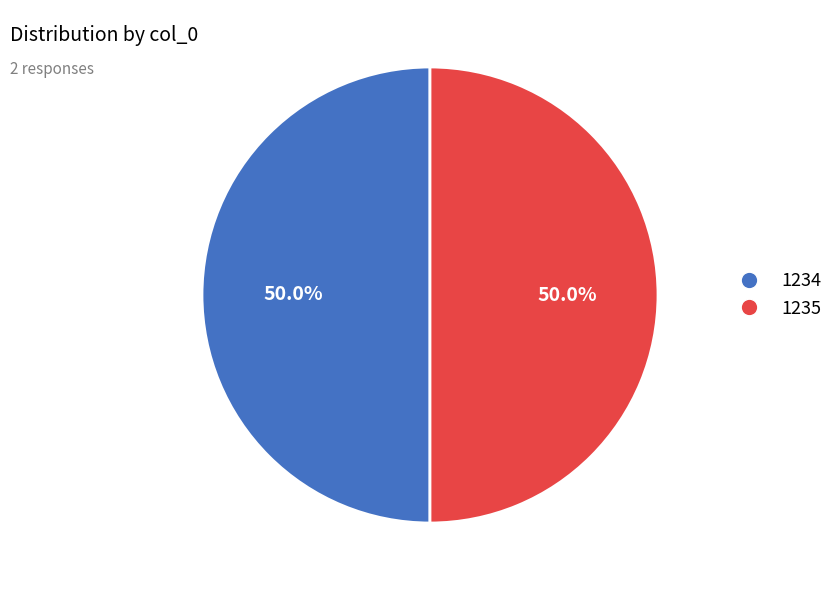

Approximately how many times larger is the value at 1234 compared to 1235?

1.0